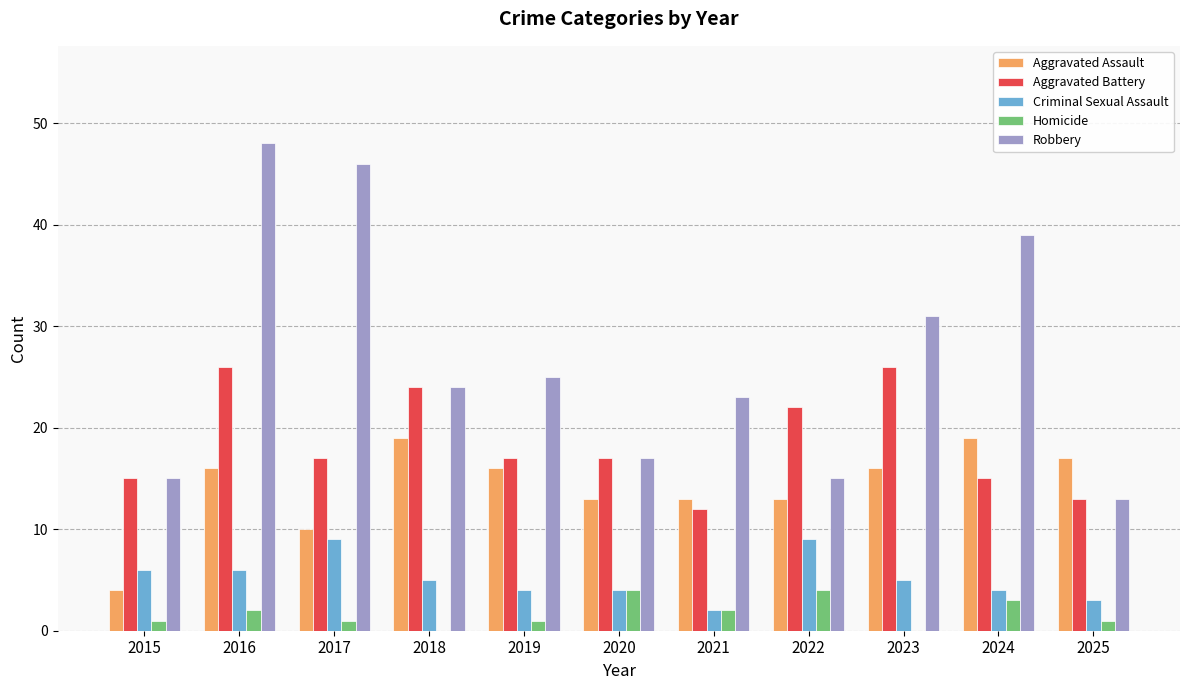

Which series has the largest total across all categories?

Robbery